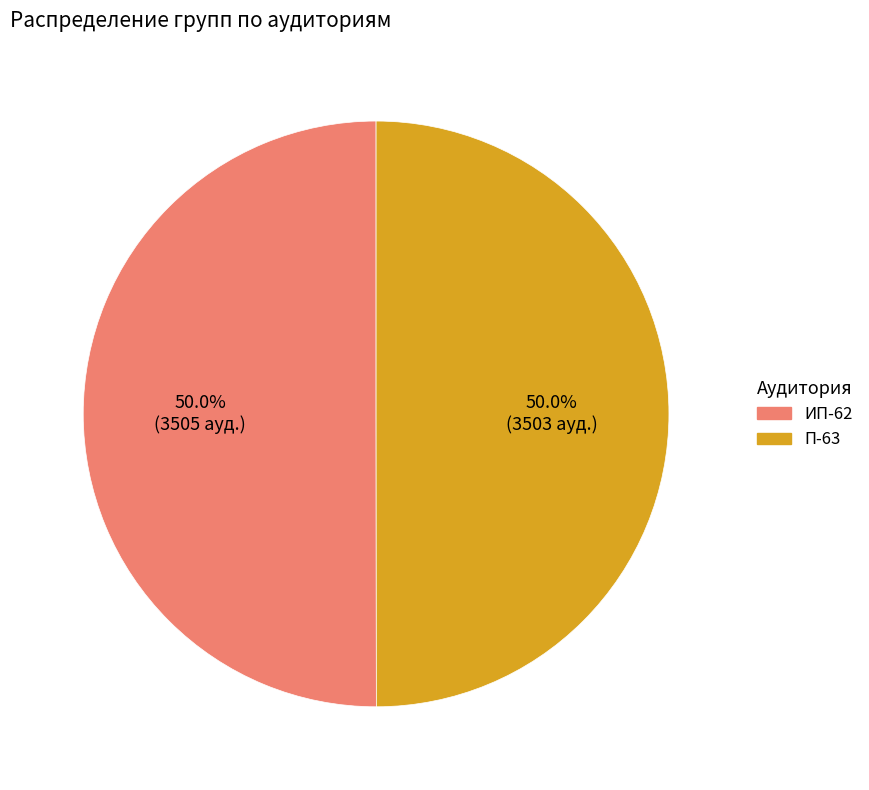

To the nearest percent, what portion does П-63 represent?

50%